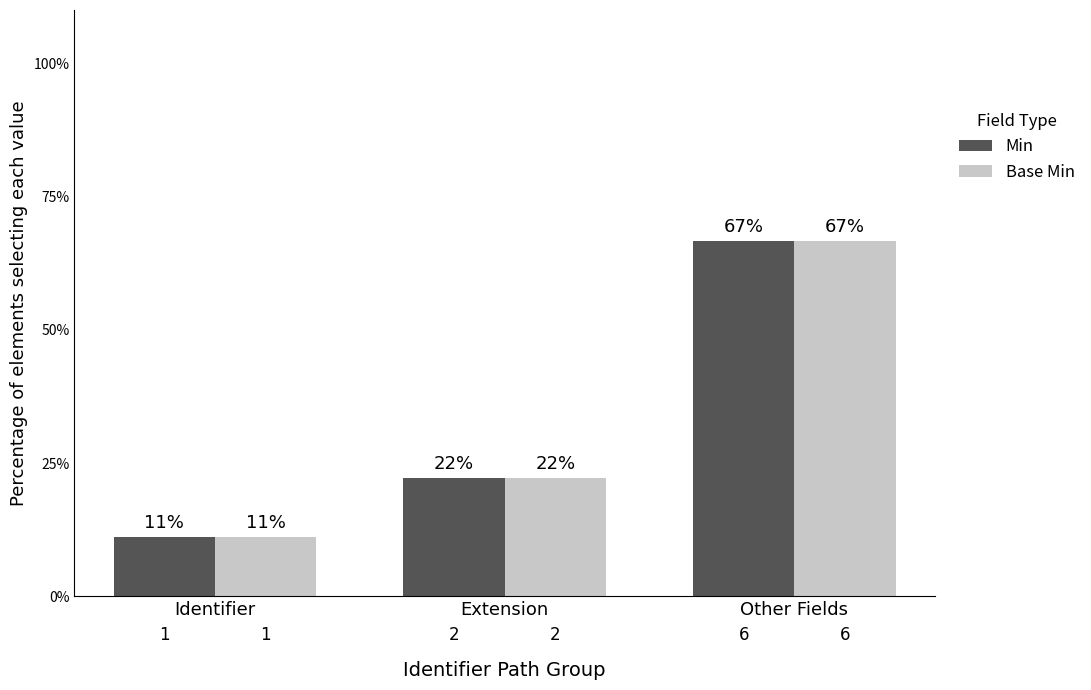

Does the chart contain stacked bars?

No